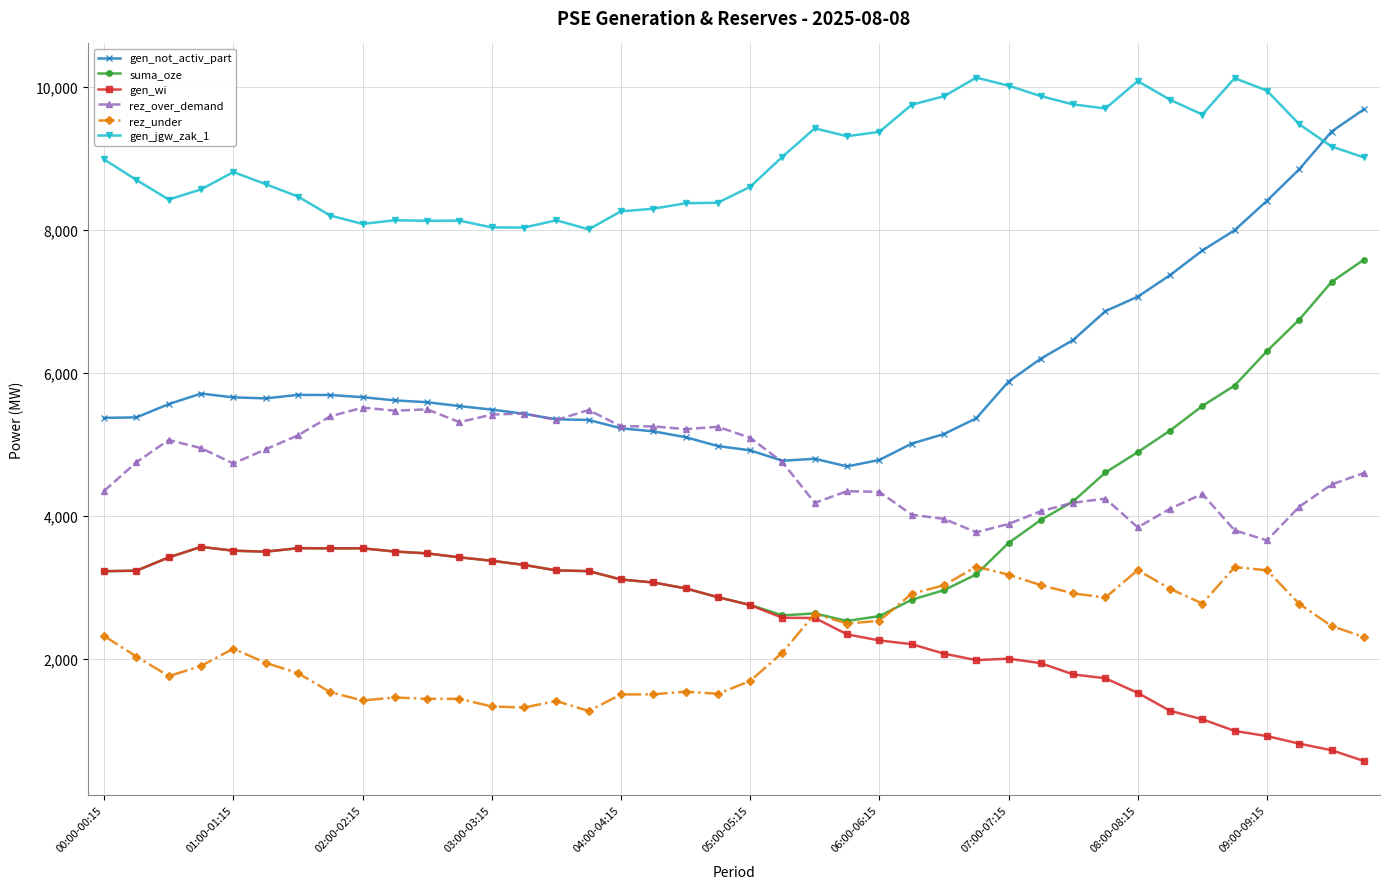

True or false: rez_under and gen_jgw_zak_1 cross at least once.

False